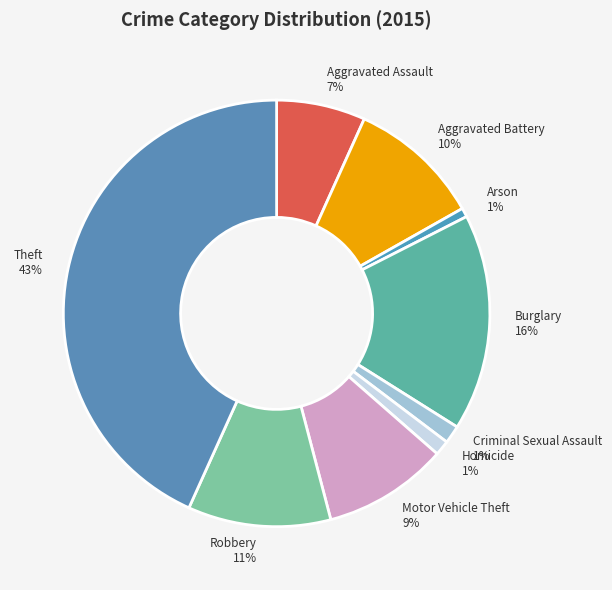

How many segments does this pie chart have?

9